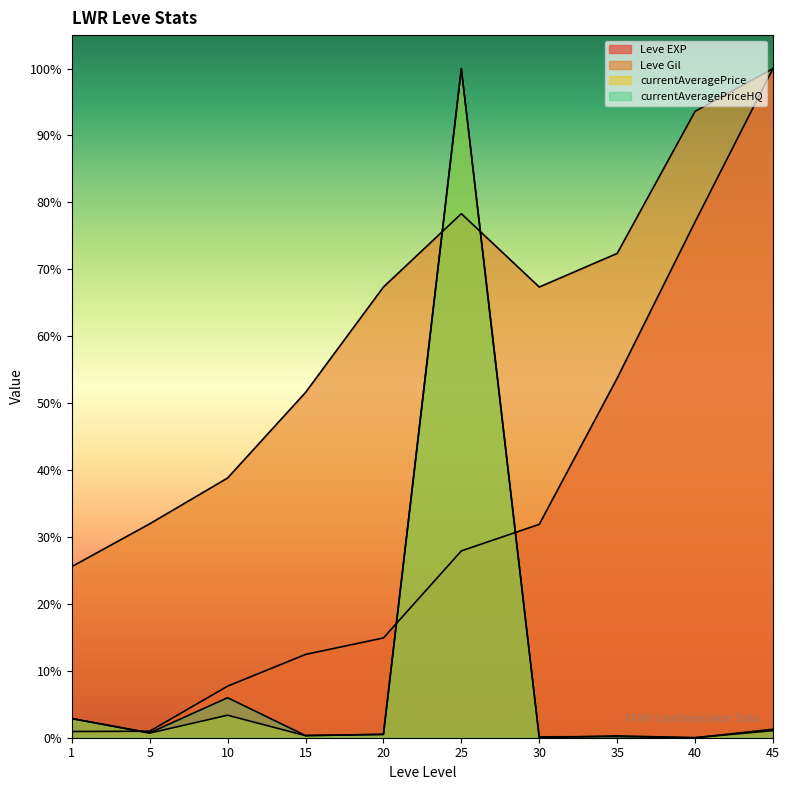

Rank the series at 30 from highest to lowest value.

Leve Gil, Leve EXP, currentAveragePrice, currentAveragePriceHQ